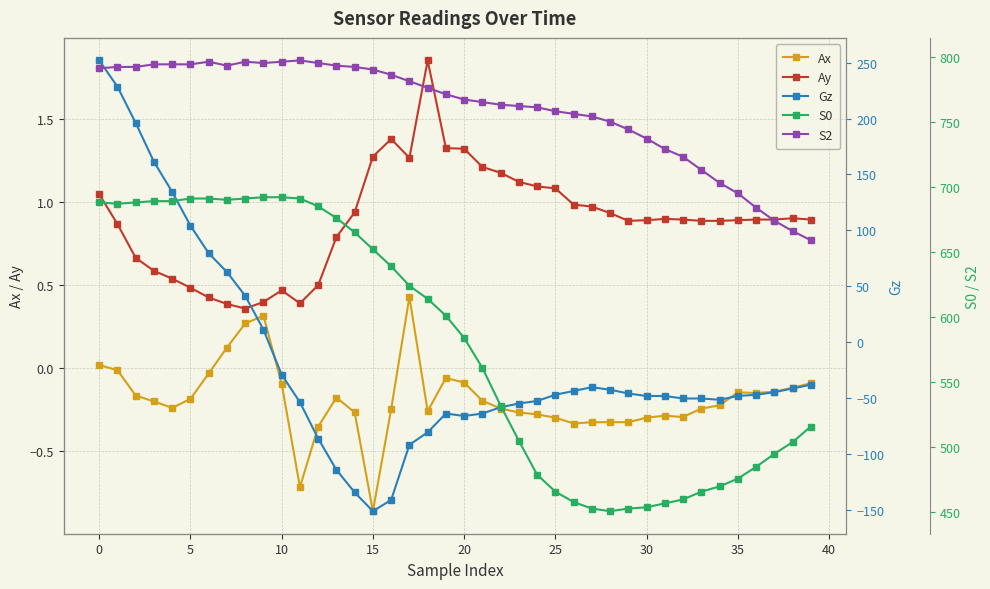

What is the smallest value displayed?

-151.2